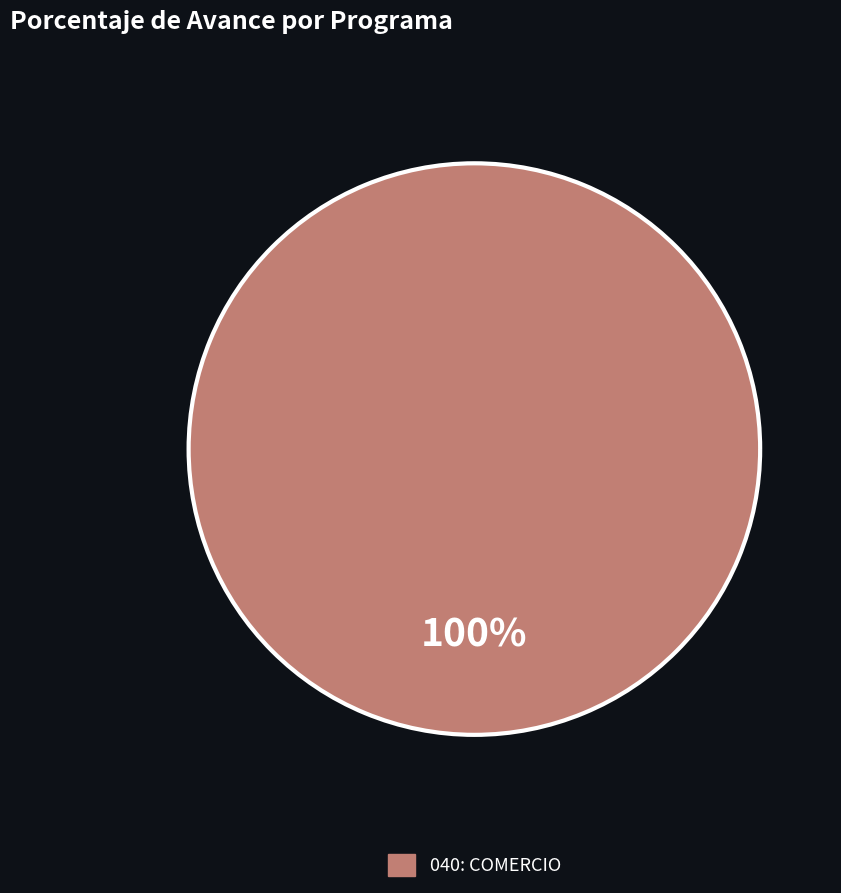

Count the number of slices in the pie.

1